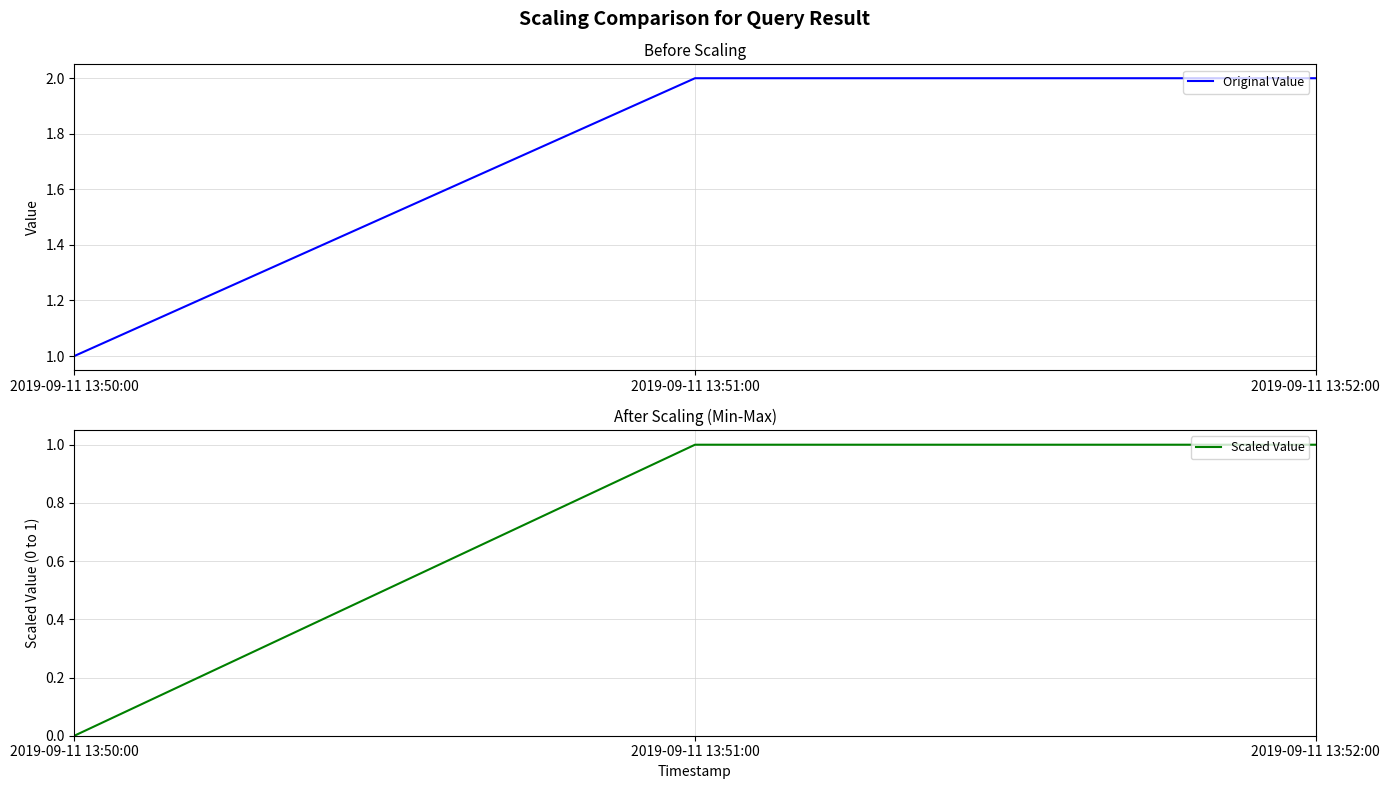

How many lines are shown in the chart?

2